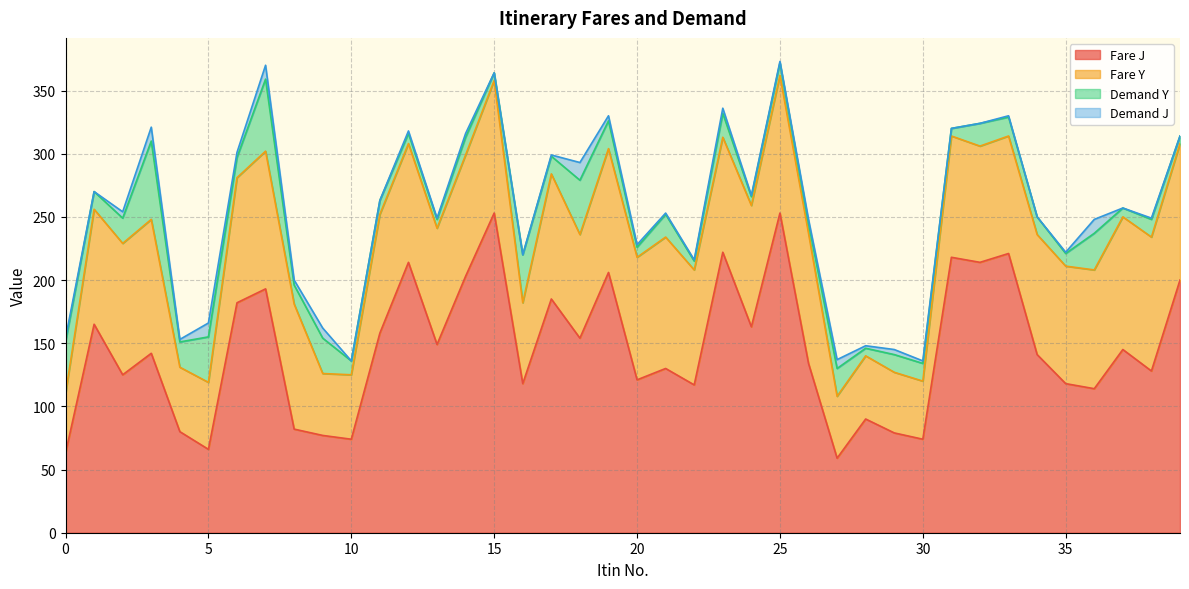

How many interior local peaks does the Demand J series have?

13